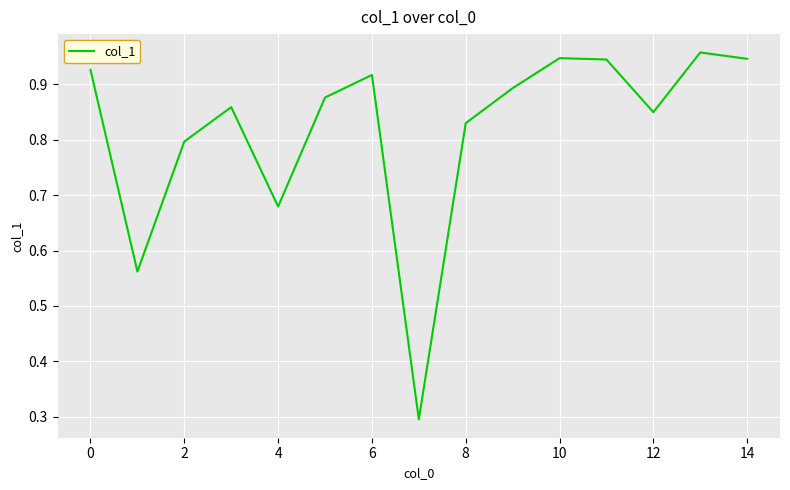

What is the smallest value displayed?

0.3